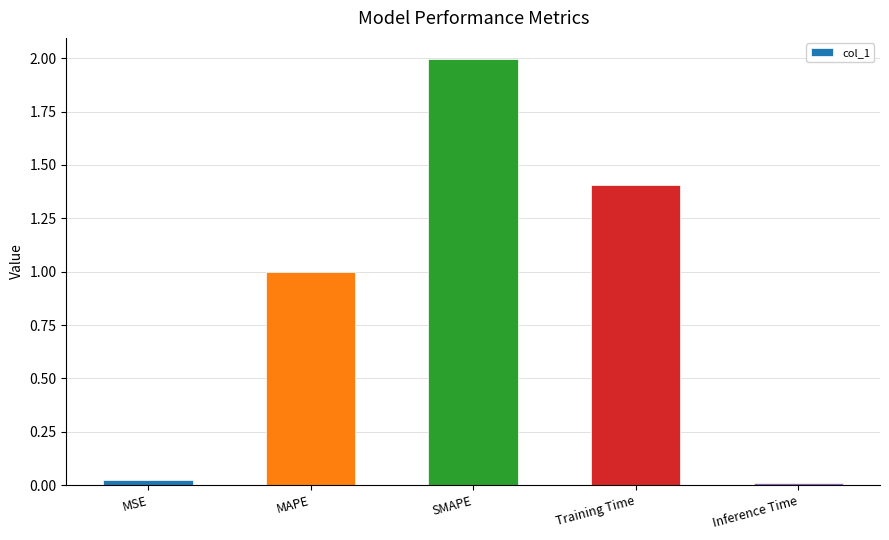

What is the label of the 3rd bar from the right?

SMAPE